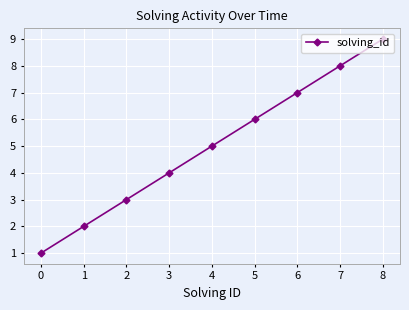

What is the approximate value at 3?

4